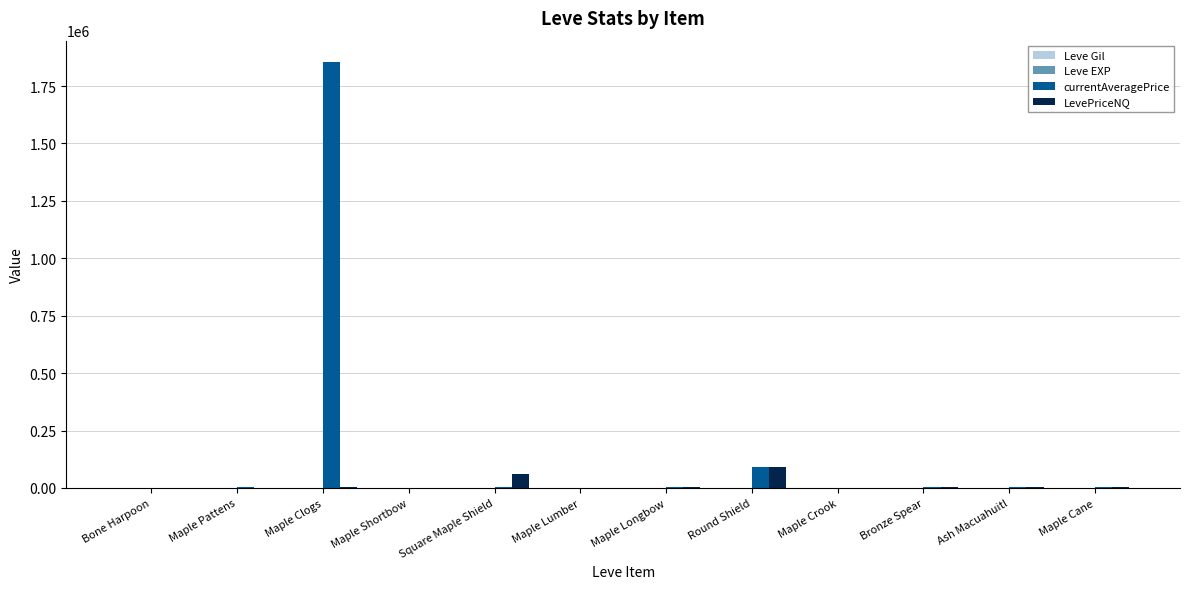

At which category is the sum across all series the highest?

Maple Clogs